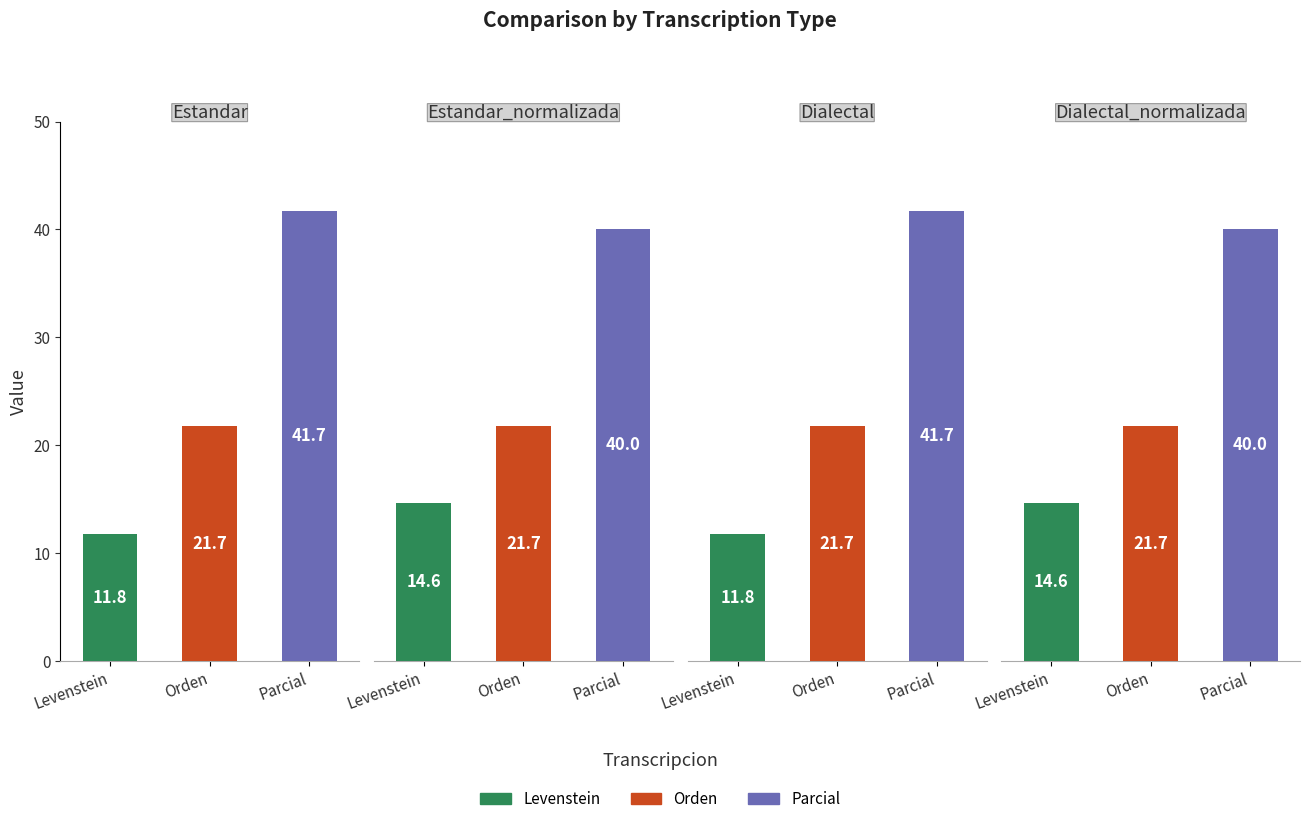

What is the label of the 4th bar from the right?

Estandar